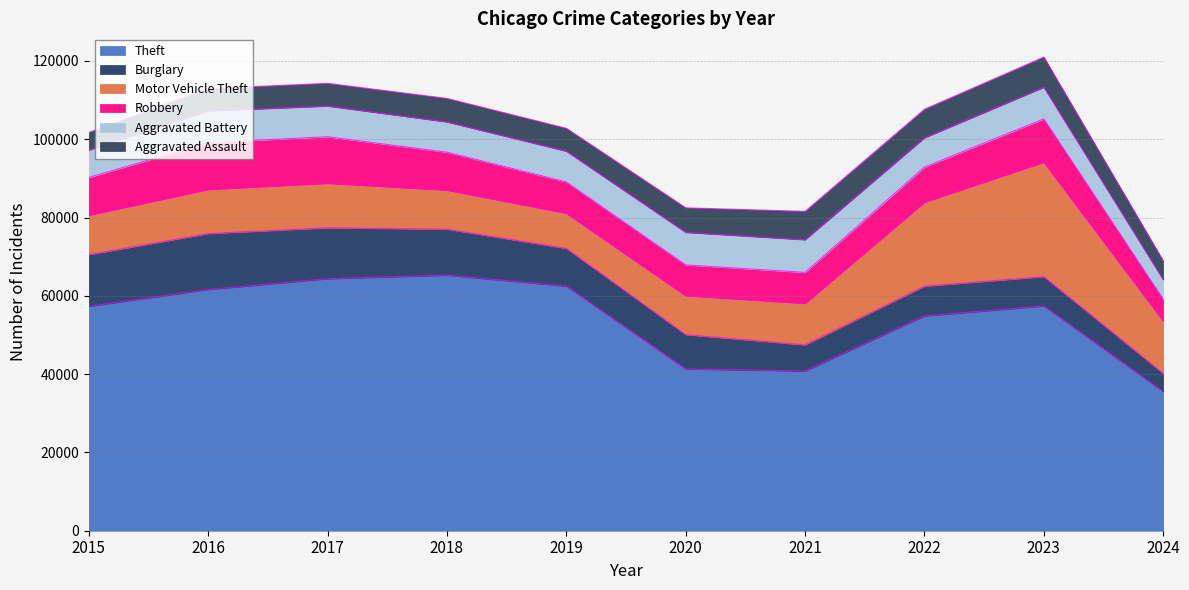

At how many categories does at least one series exceed 44478?

7